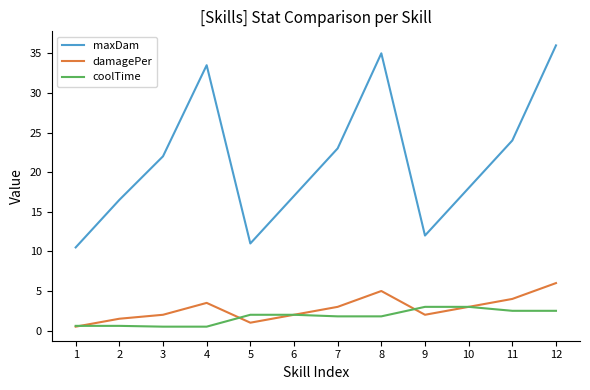

What is the spread (max minus min) of values at 2?

15.9